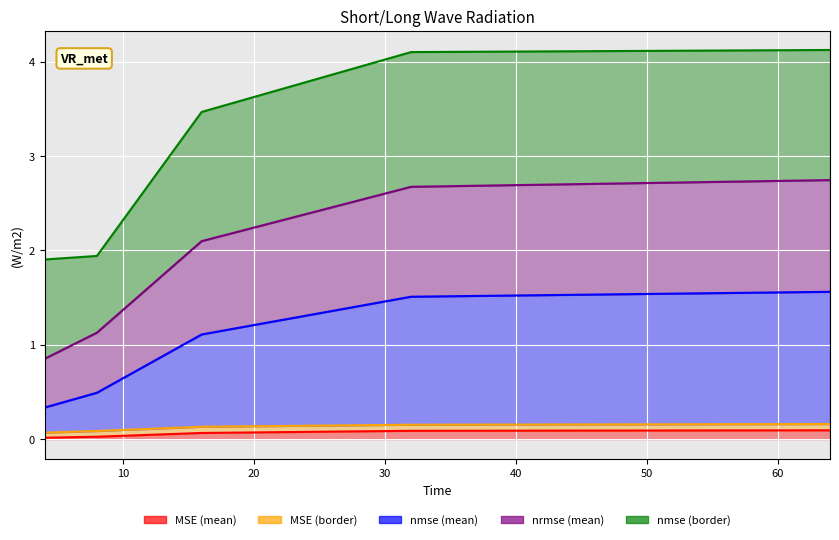

True or false: nrmse (mean) and MSE (mean) intersect in this chart.

False